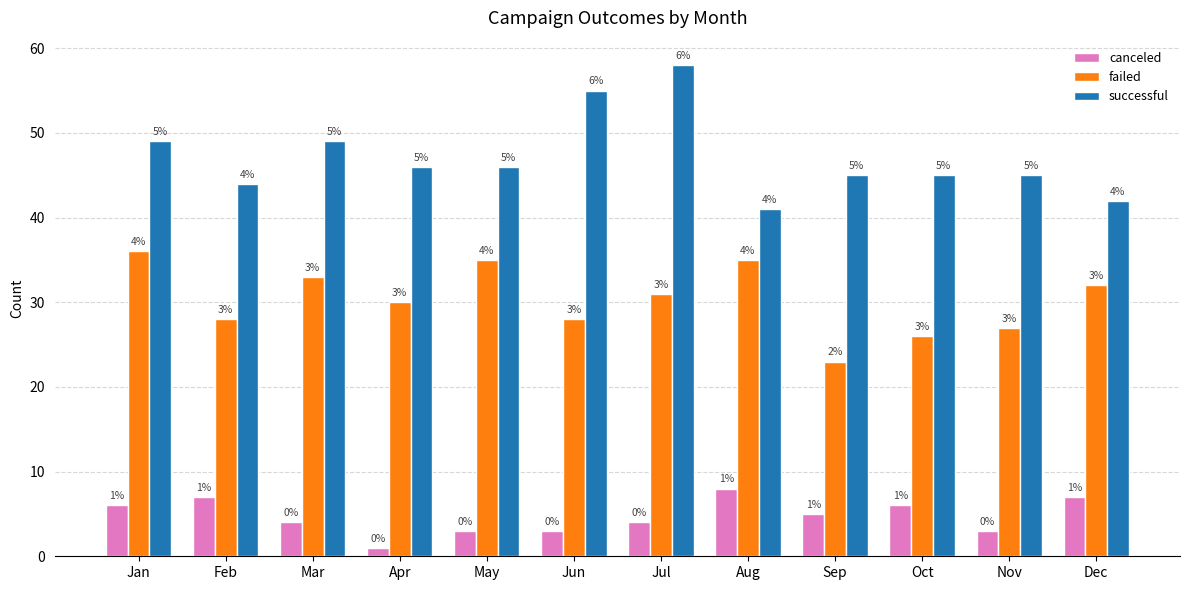

How many bars are there in total?

36